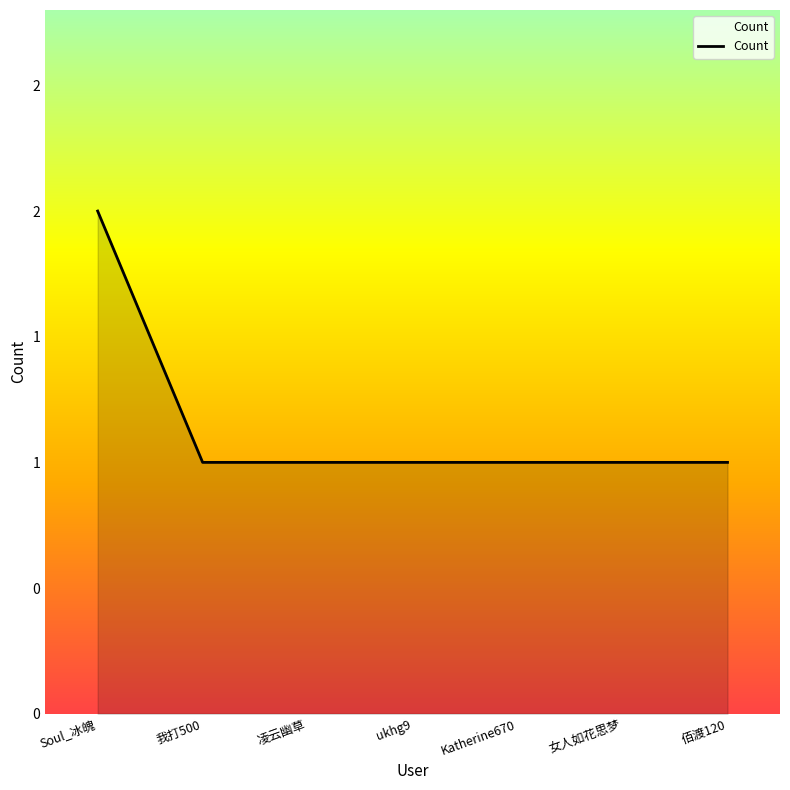

What is the sum of the values at 佰渡120 and Katherine670?

2